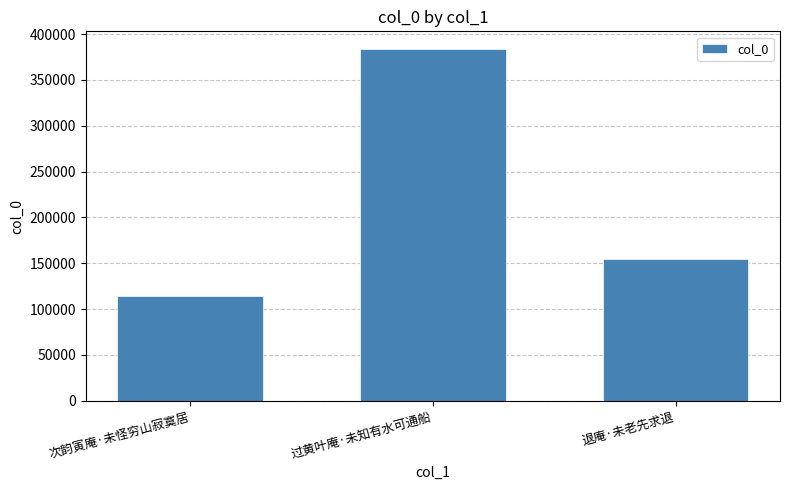

List the labels in order of value, largest first.

过黄叶庵·未知有水可通船, 退庵·未老先求退, 次韵寅庵·未怪穷山寂寞居